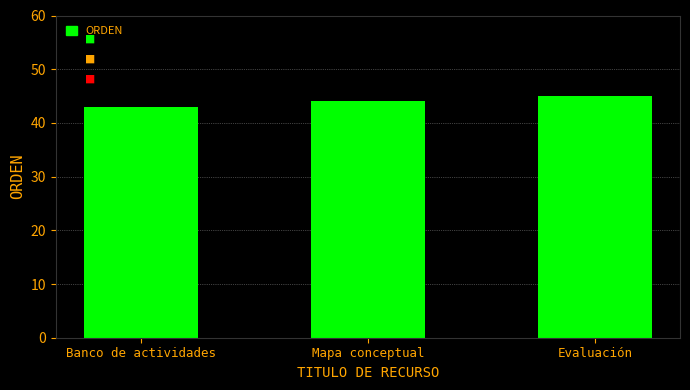

List the labels in order of value, smallest first.

Banco de actividades, Mapa conceptual, Evaluación